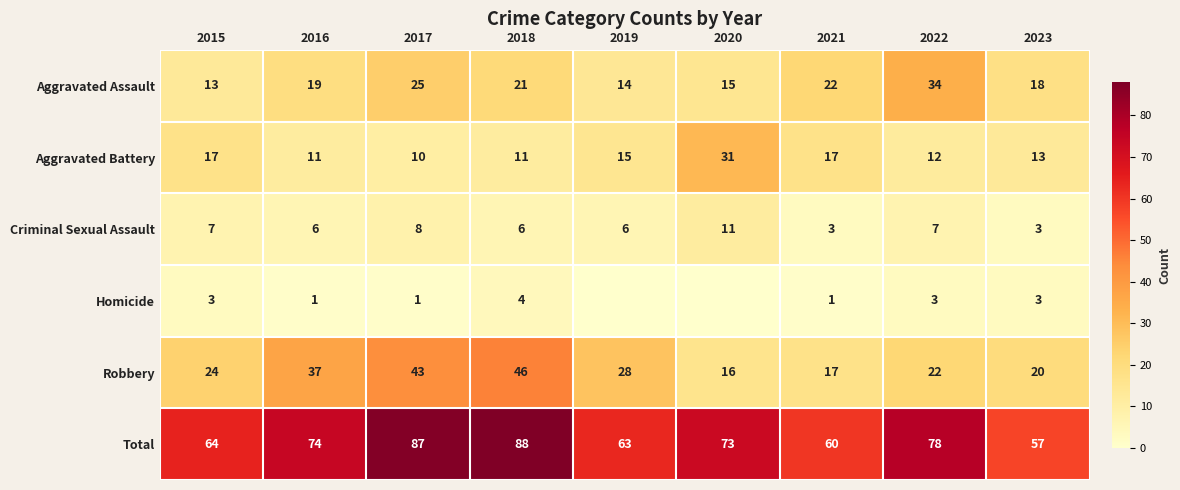

What is the total value across all series at 2016?

148